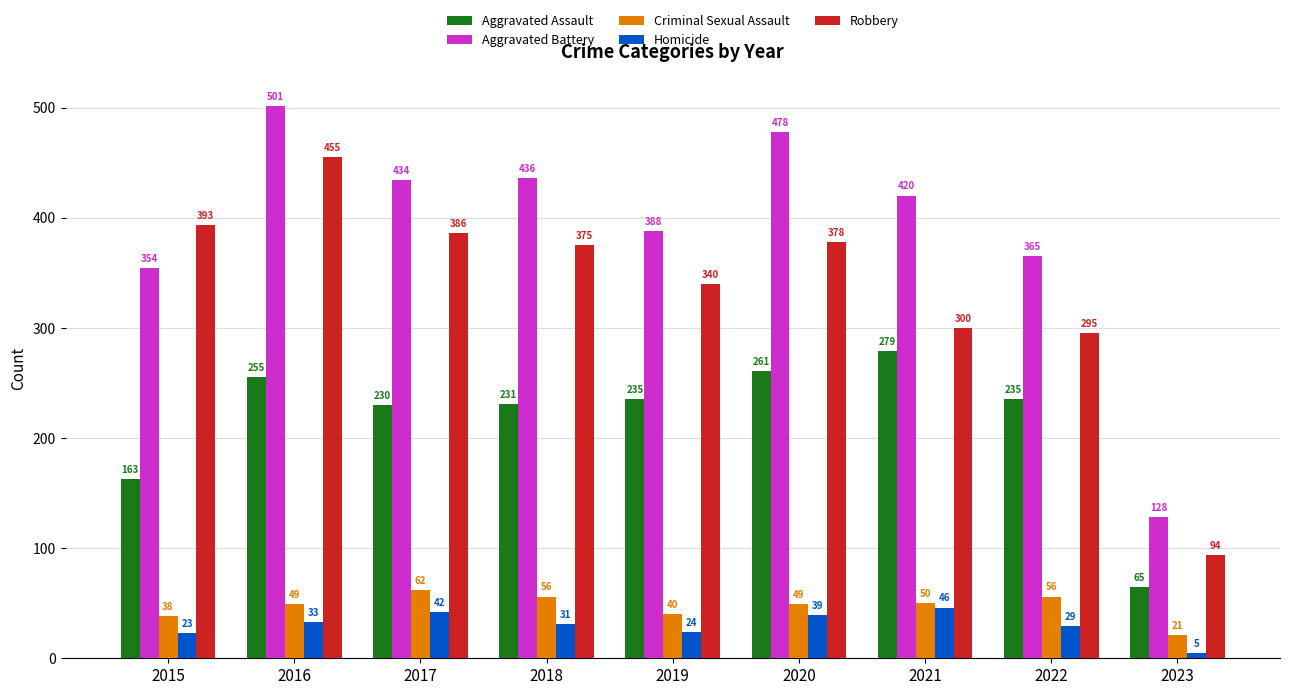

List the series in order of their peak value, lowest first.

Homicide, Criminal Sexual Assault, Aggravated Assault, Robbery, Aggravated Battery